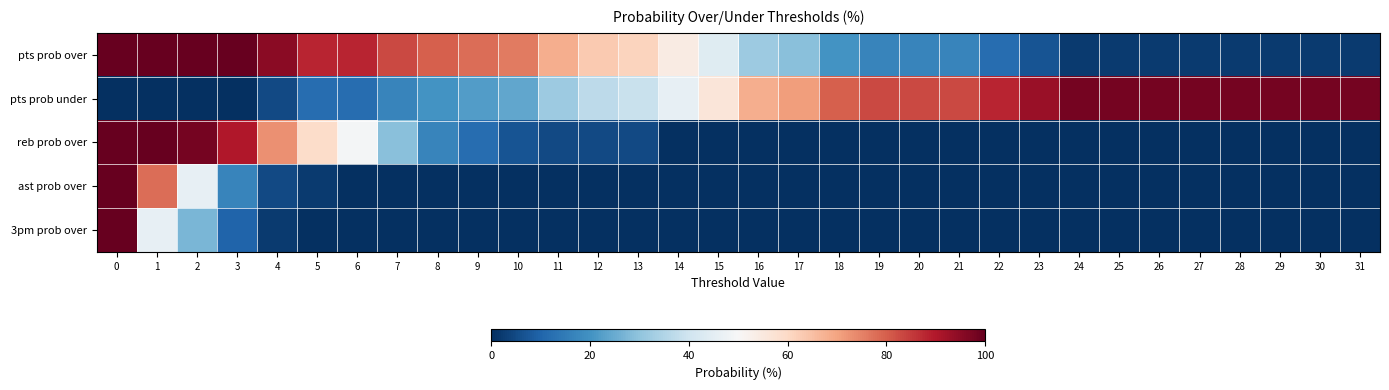

At how many categories does at least one series exceed 12?

32